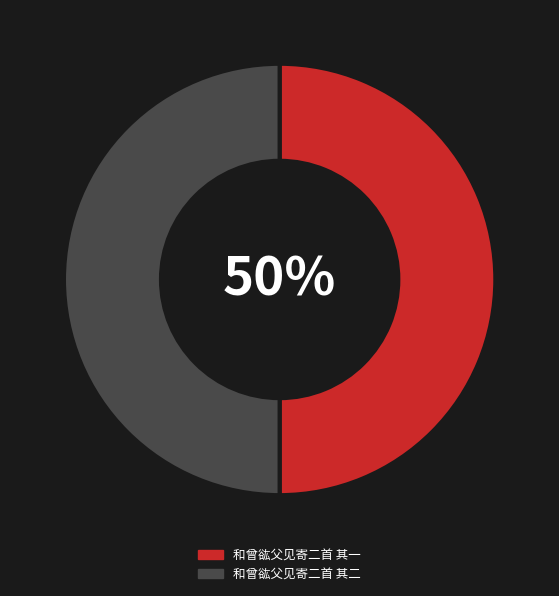

What percentage is the 和曾谹父见寄二首 其一 slice, to the nearest percent?

50%